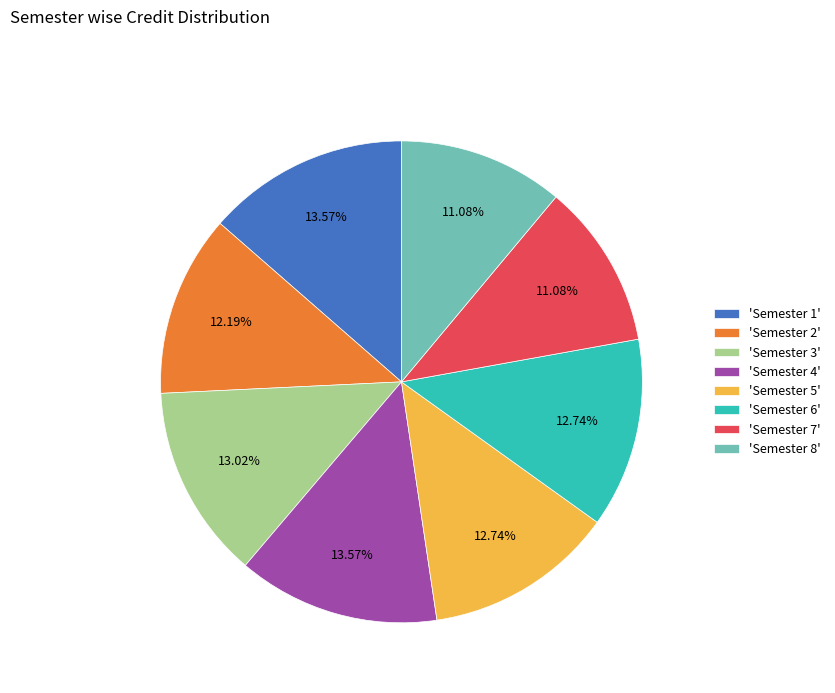

Between 'Semester 8' and 'Semester 6', which is larger?

'Semester 6'